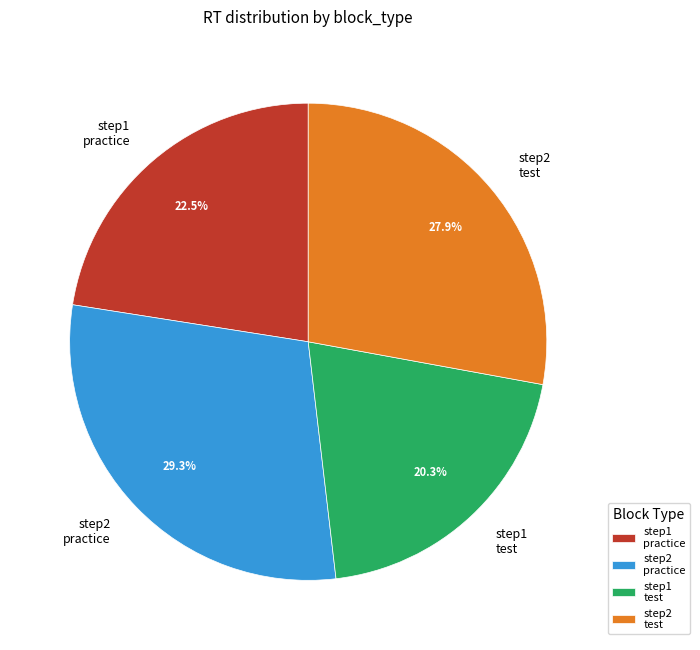

Rank the categories by value from highest to lowest.

step2 practice, step2 test, step1 practice, step1 test